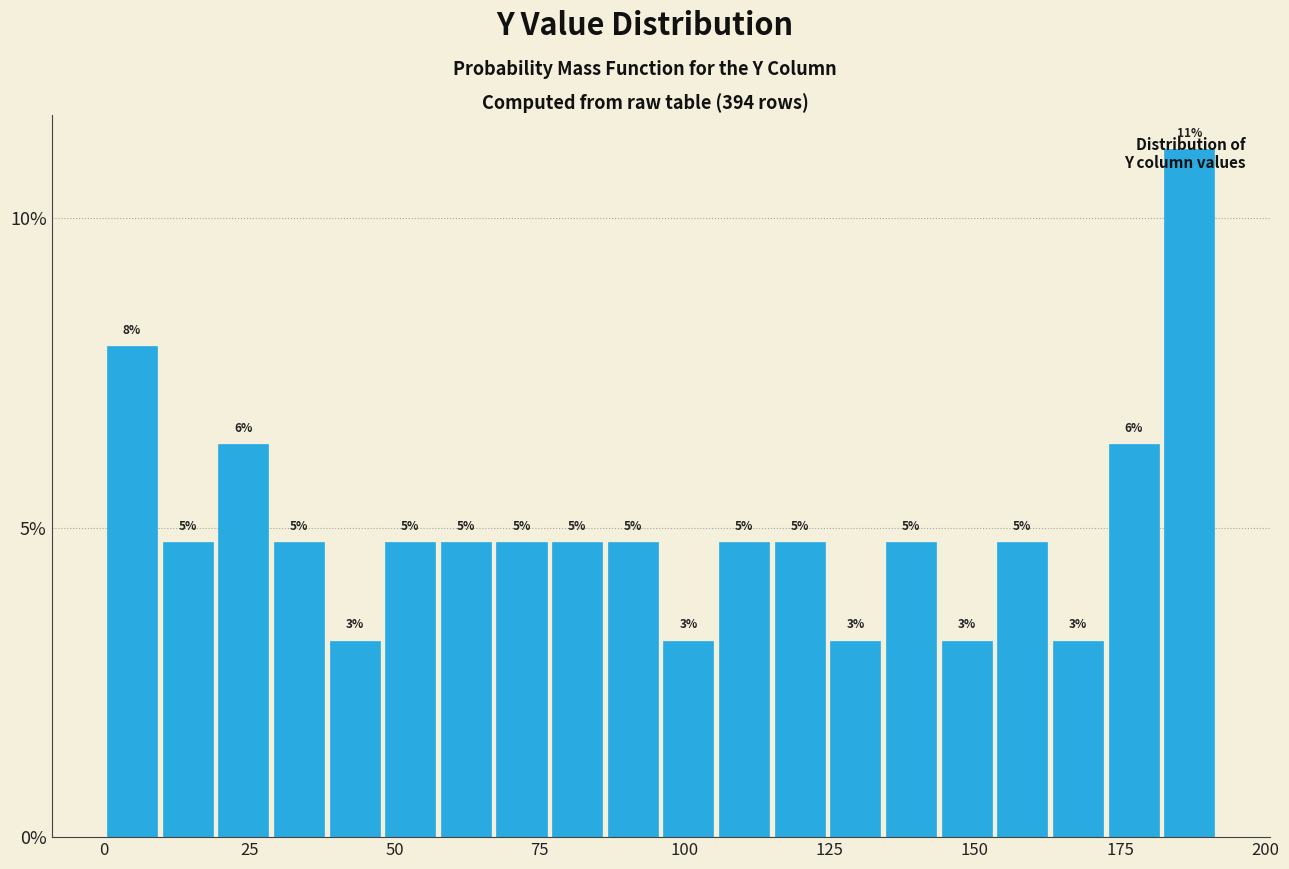

Around what value on the x-axis is the tallest bar? Give the approximate position of its centre, as read against the axis.

185